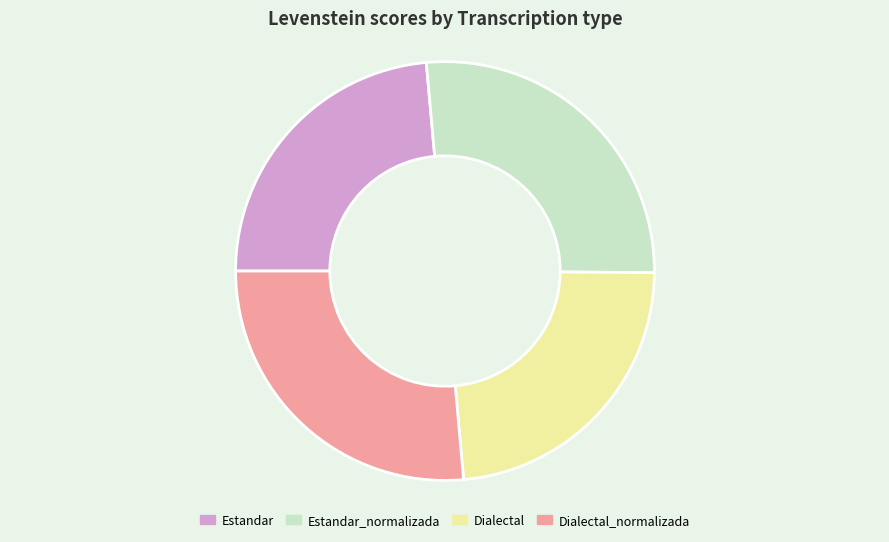

Is there a majority slice in this chart?

No